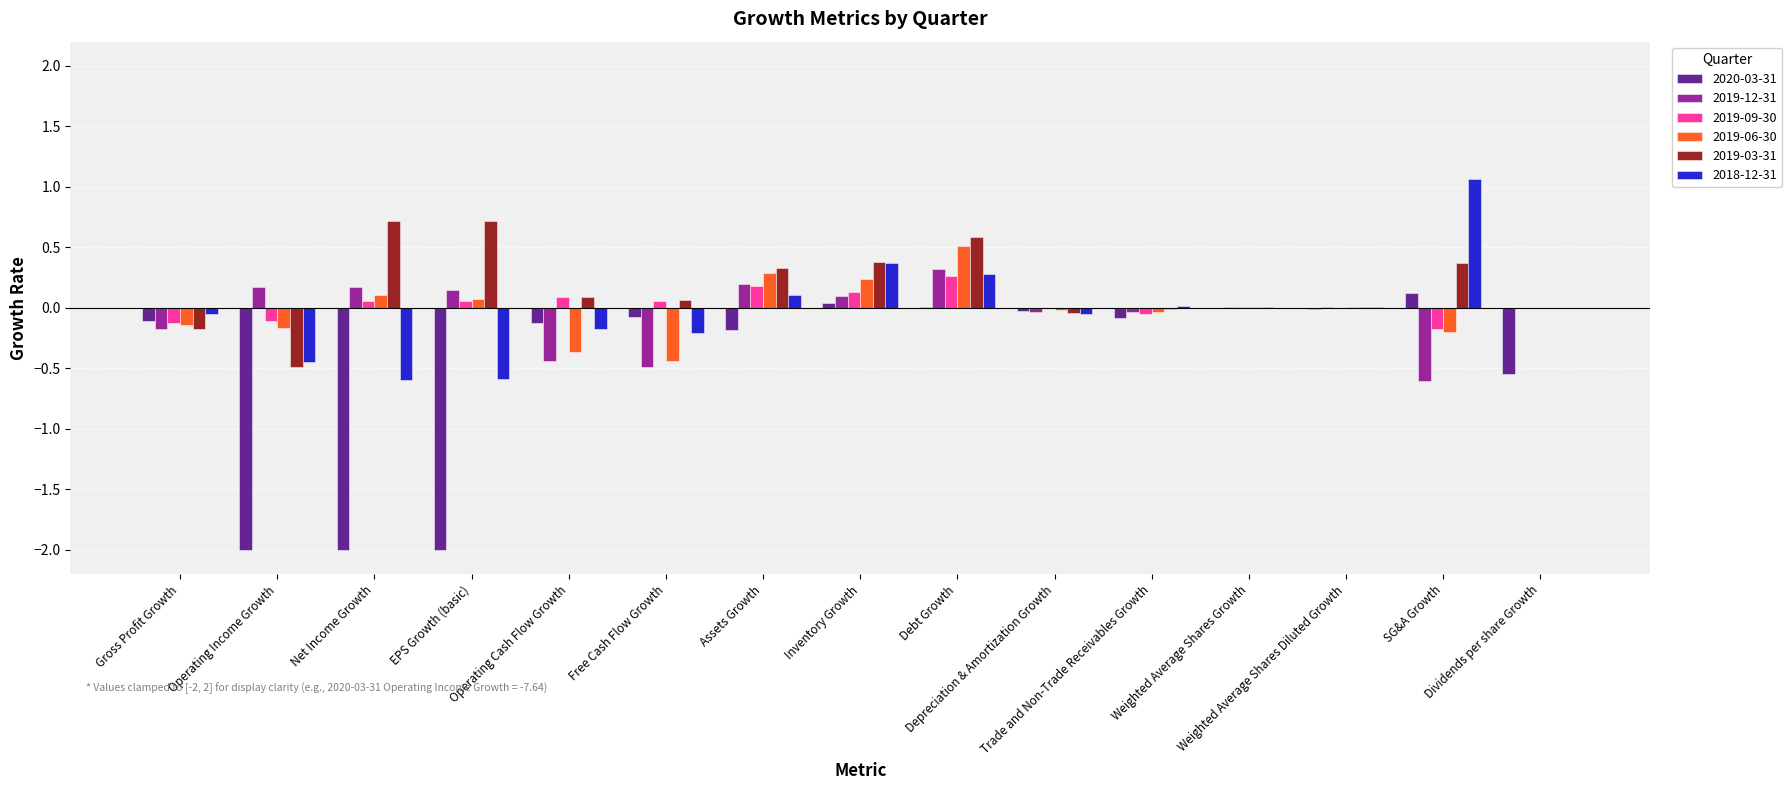

What is the sum of all 2018-12-31 values?

-0.3